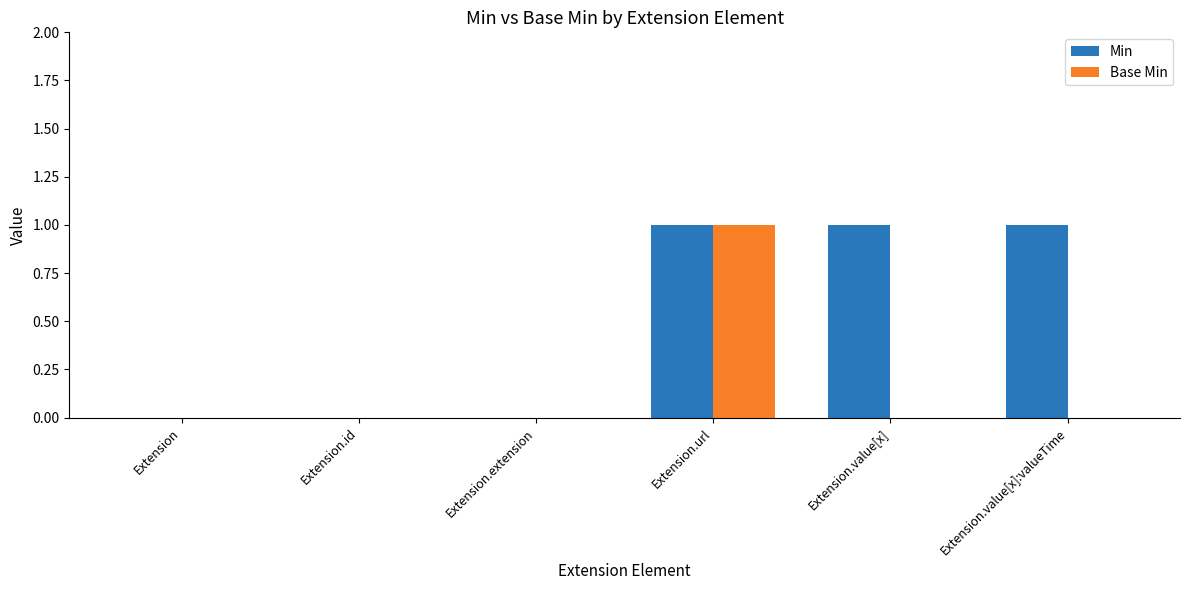

True or false: Min has a value of 2 at Extension.value[x]:valueTime.

False